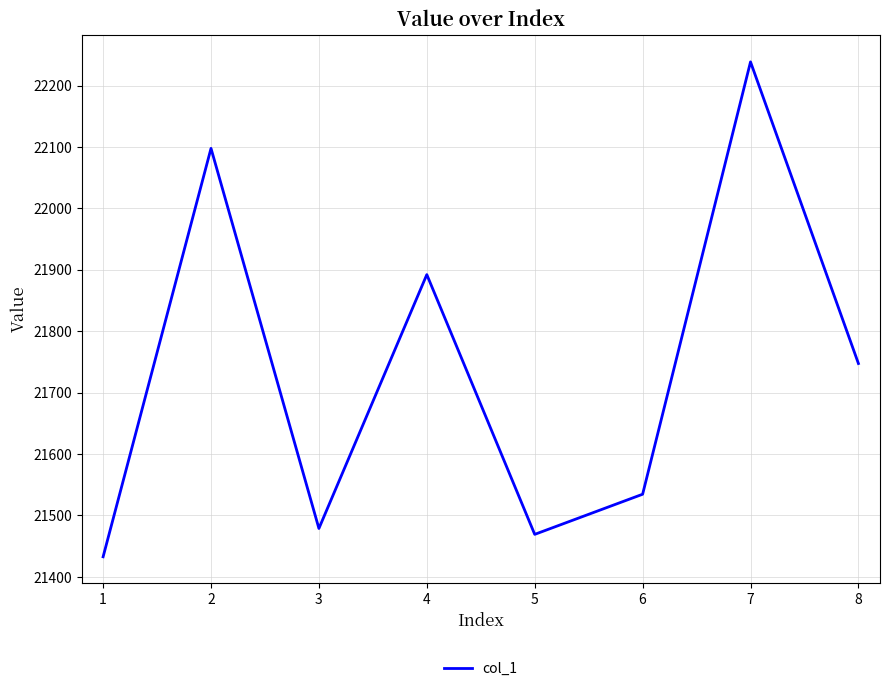

What is the greatest value displayed?

22238.5